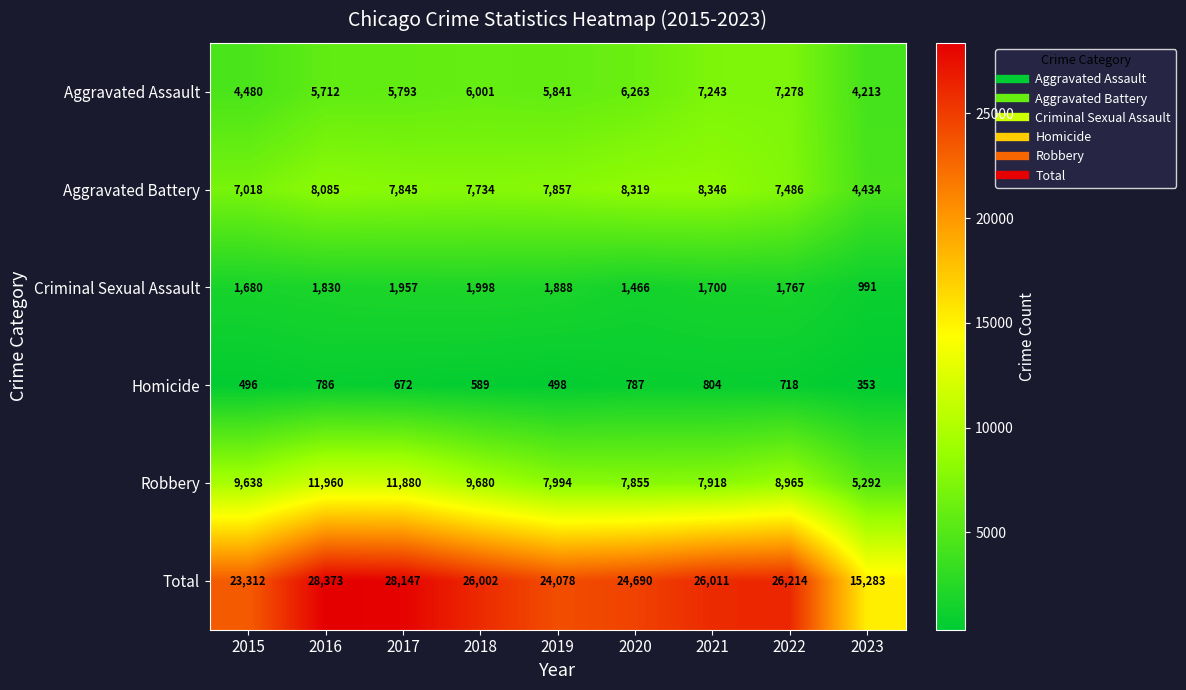

Which category has the lowest value across all series?

2023